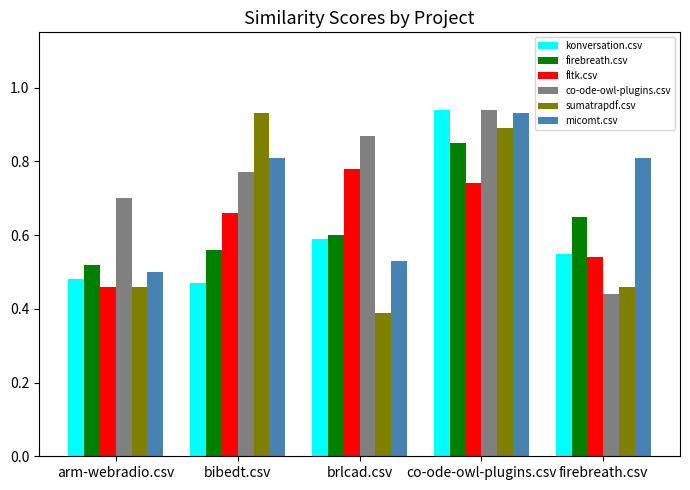

Is the value of micomt.csv at firebreath.csv greater than the value of sumatrapdf.csv at firebreath.csv?

Yes